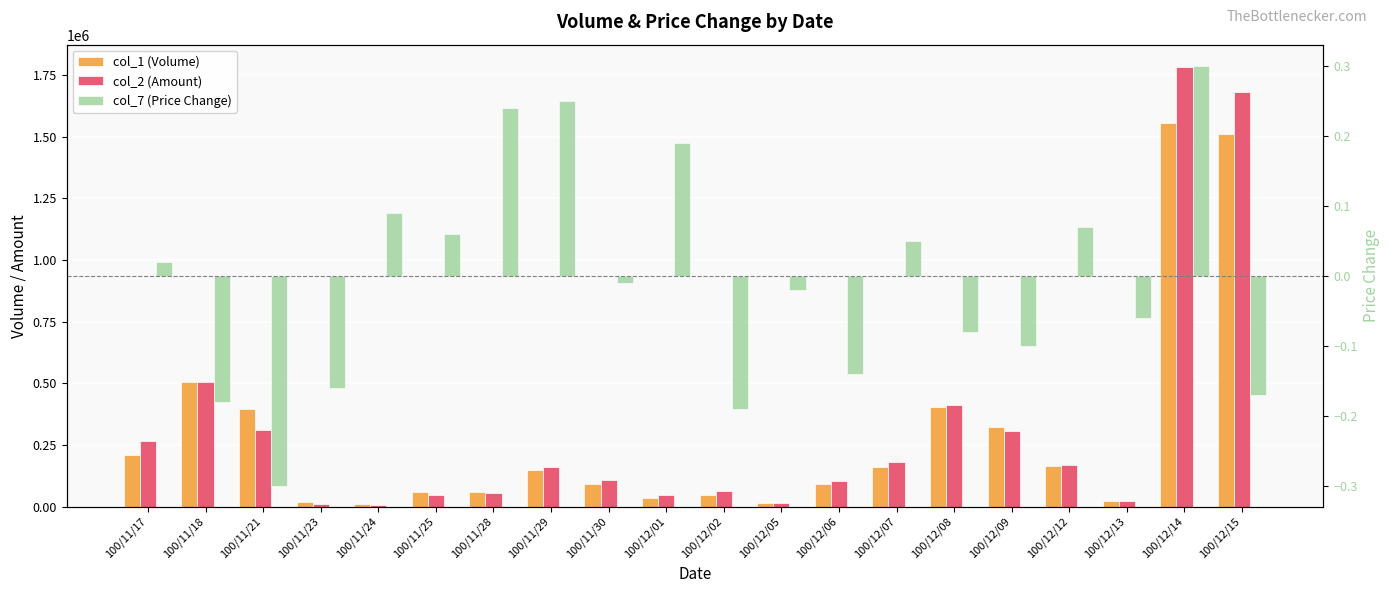

The value of col_7 (Price Change) at 100/11/21 is -0.5. True or false?

False